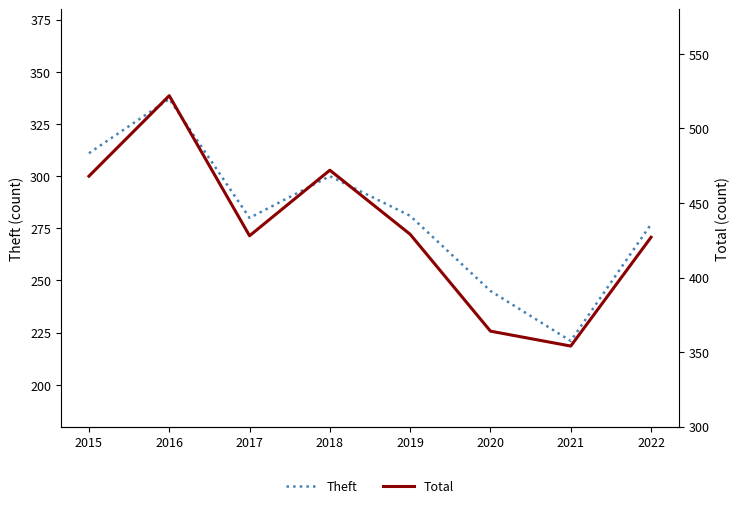

Which series has the widest spread of values?

Total